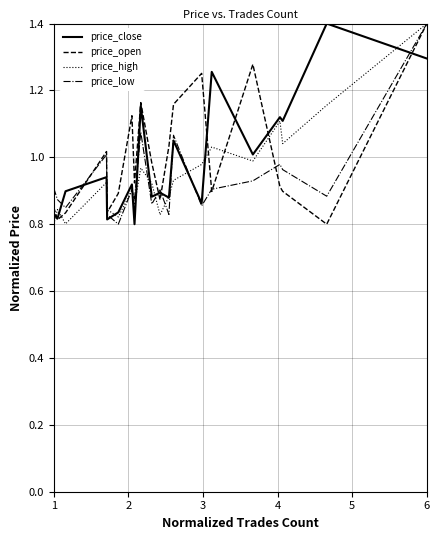

What is the maximum value for price_close?

1.4